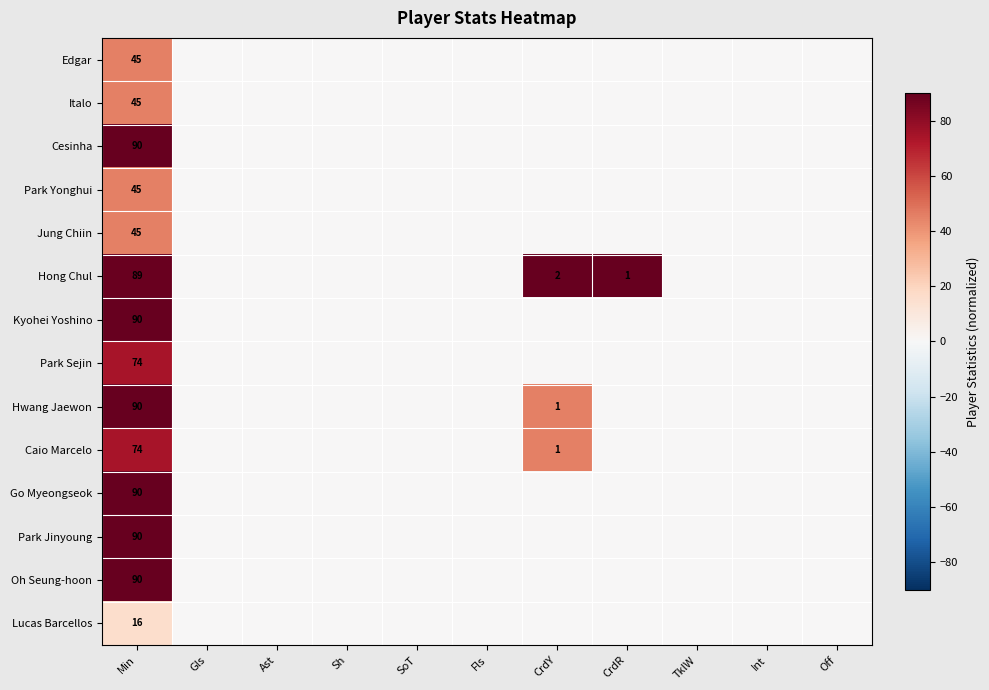

Which has a higher value, Off or Min?

Min